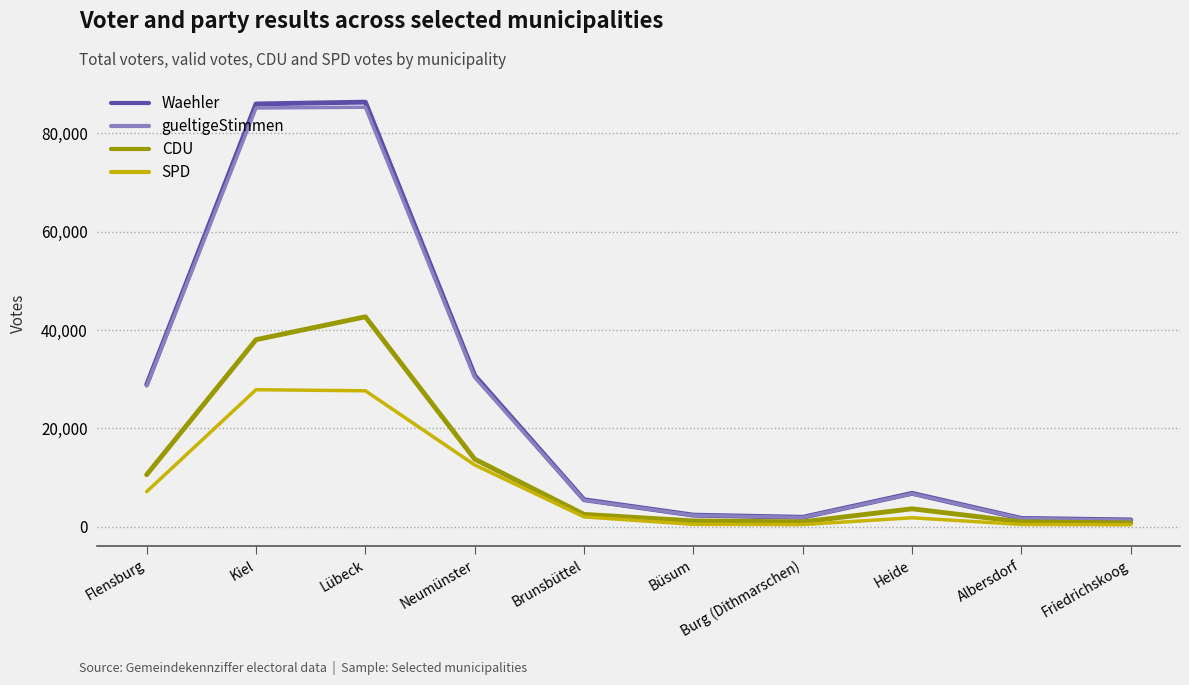

What value does the CDU series have at Friedrichskoog, to the nearest 100?

800